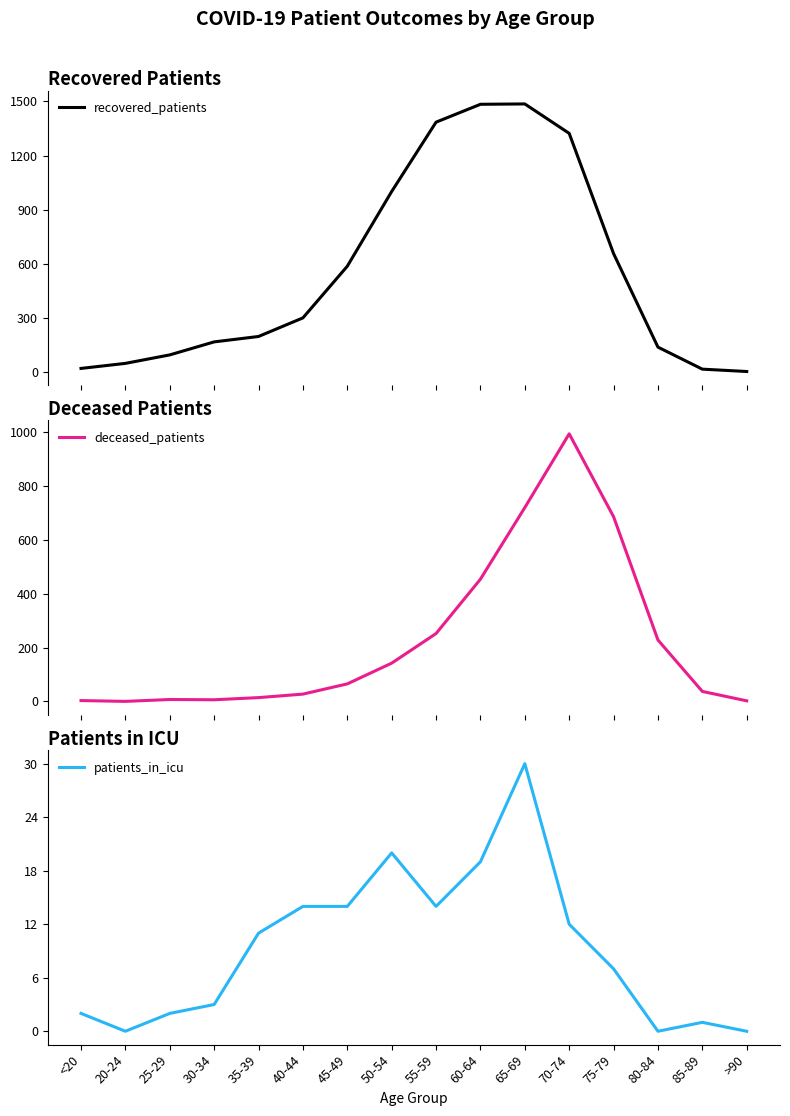

What is the label of the 16th point from the right?

<20